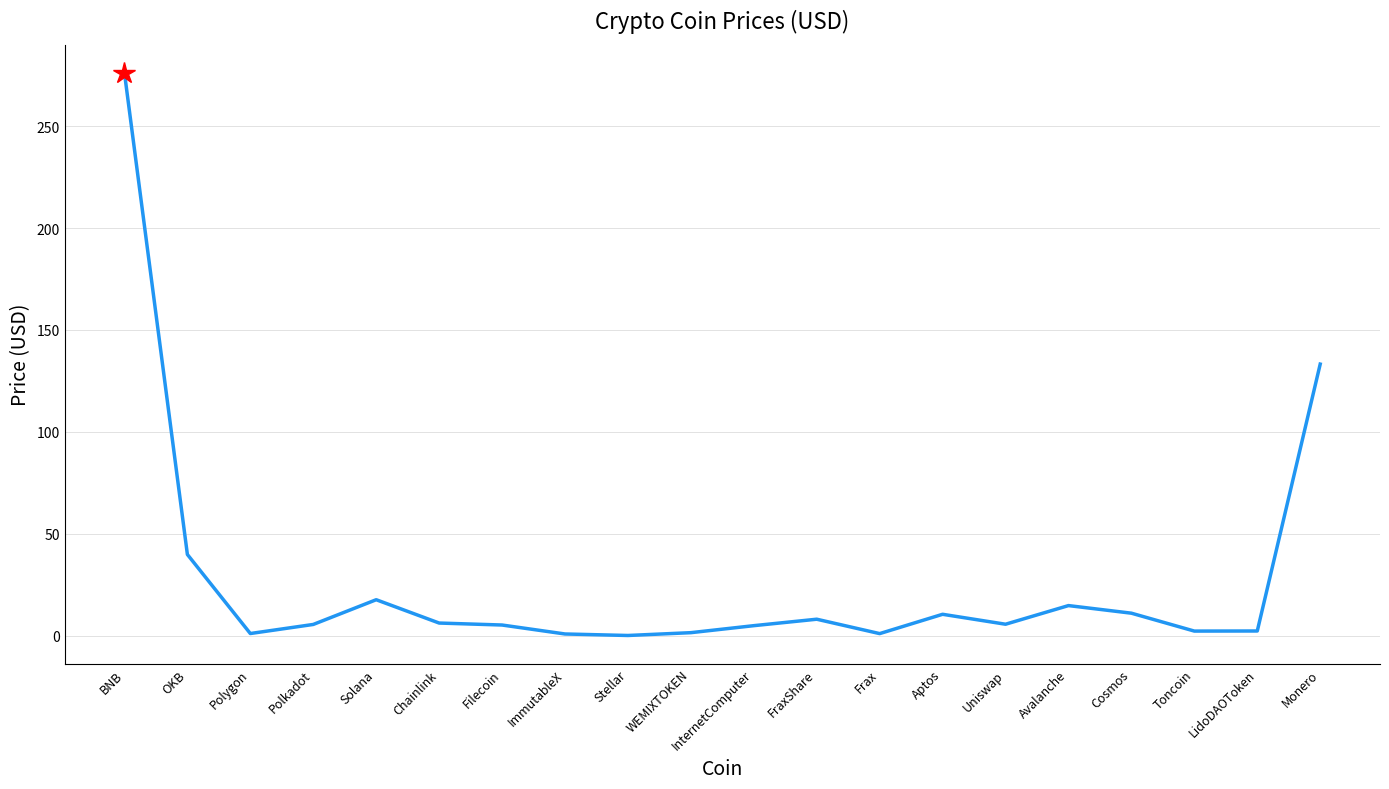

What is the change in value from Polkadot to FraxShare?

+2.6